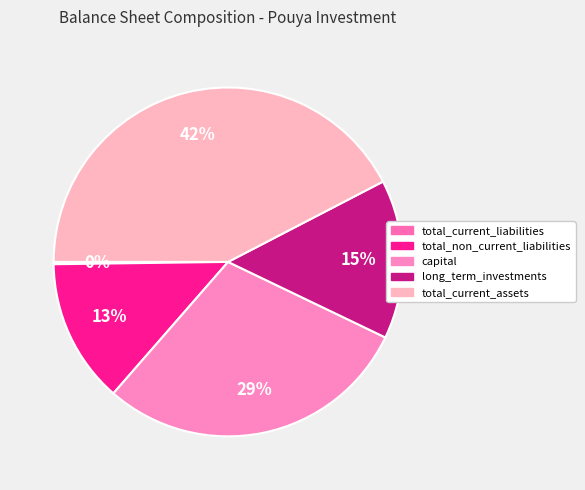

Count the number of slices in the pie.

5